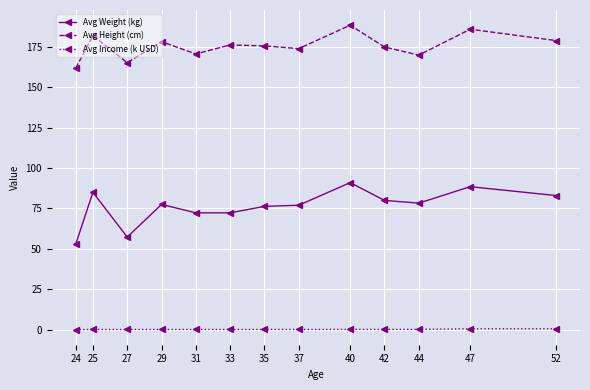

The Avg Height (cm) series shows 175.0 at 42. True or false?

True